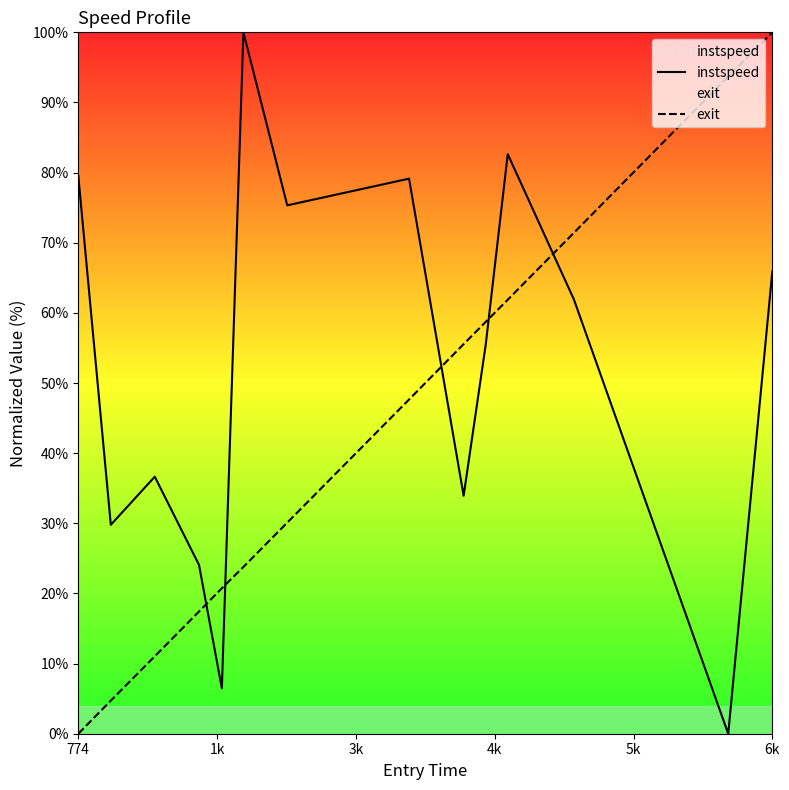

What is the difference between the maximum and minimum values in the exit series?

100.0